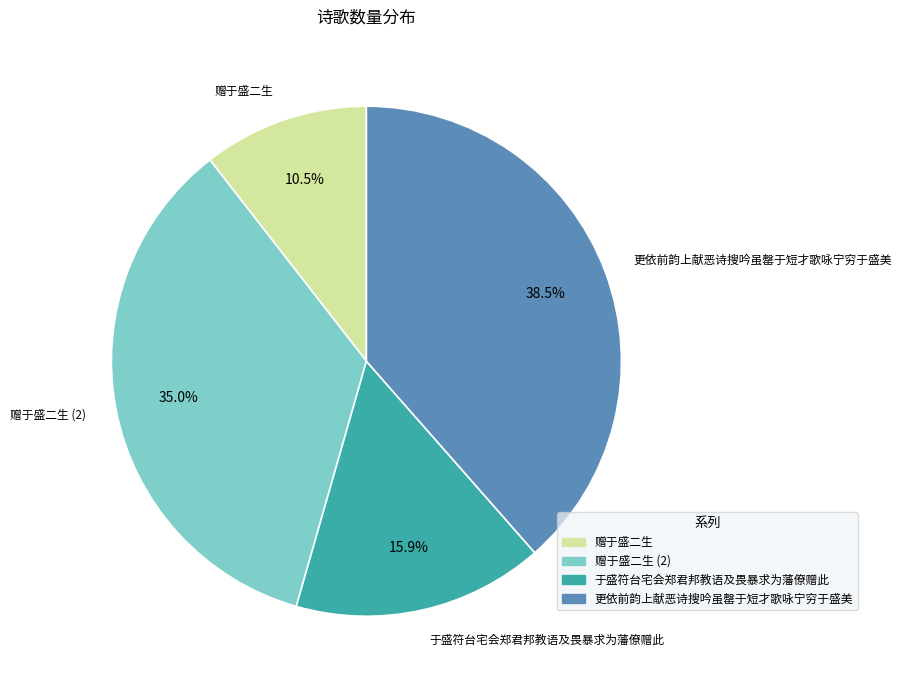

How many slices are in this pie chart?

4